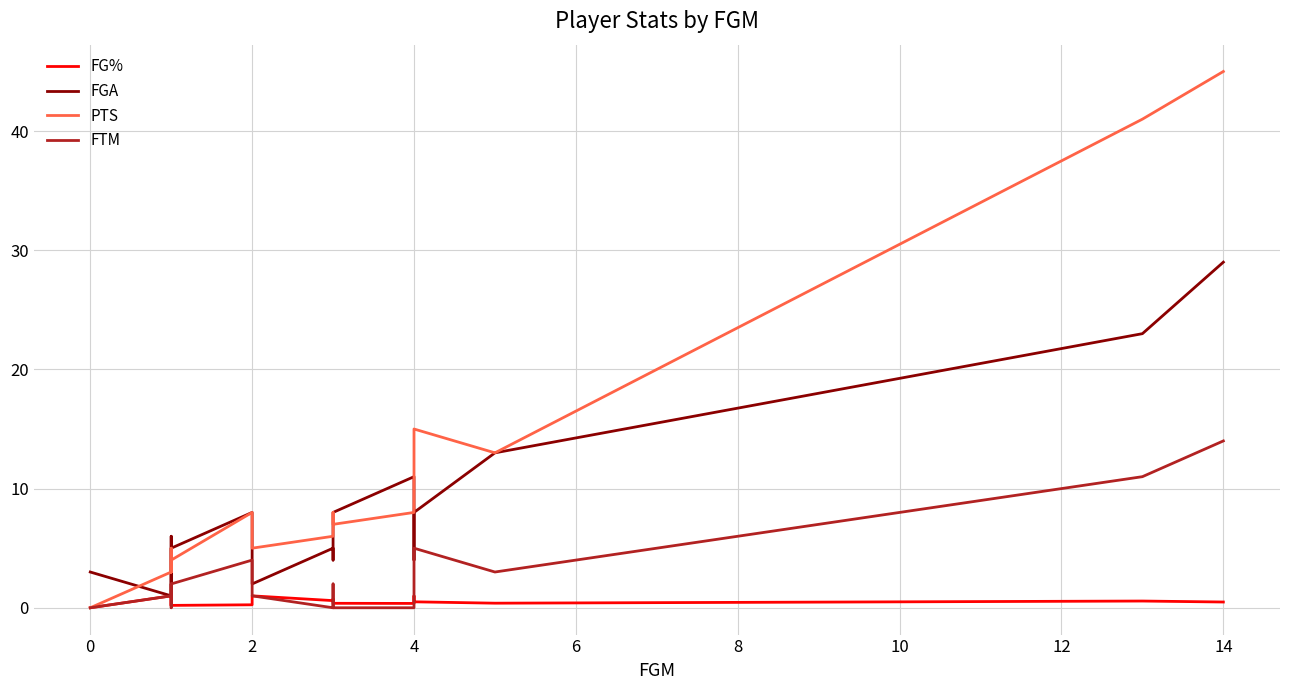

Which series has the largest range (max minus min)?

PTS